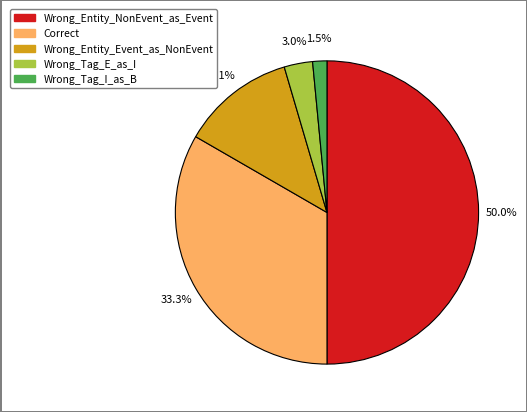

Is the sum of Wrong_Entity_NonEvent_as_Event and Wrong_Tag_I_as_B greater than half?

Yes